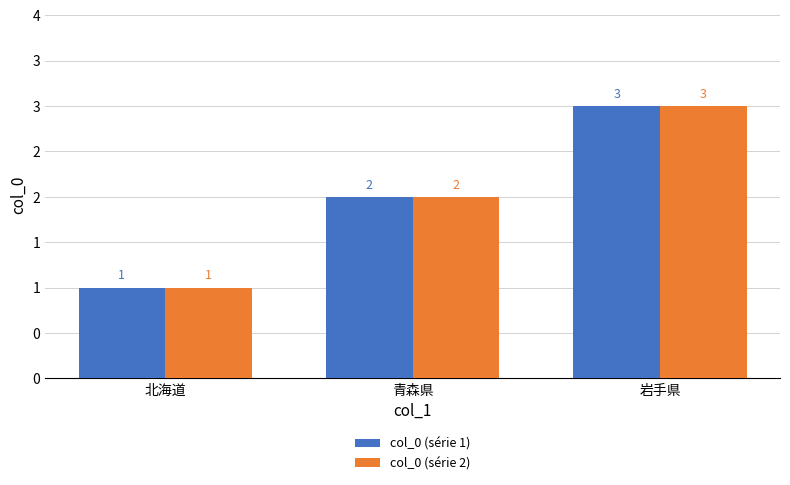

Reading left to right, extract all data points from this chart.

col_0 (série 1): 1	2	3
col_0 (série 2): 1	2	3